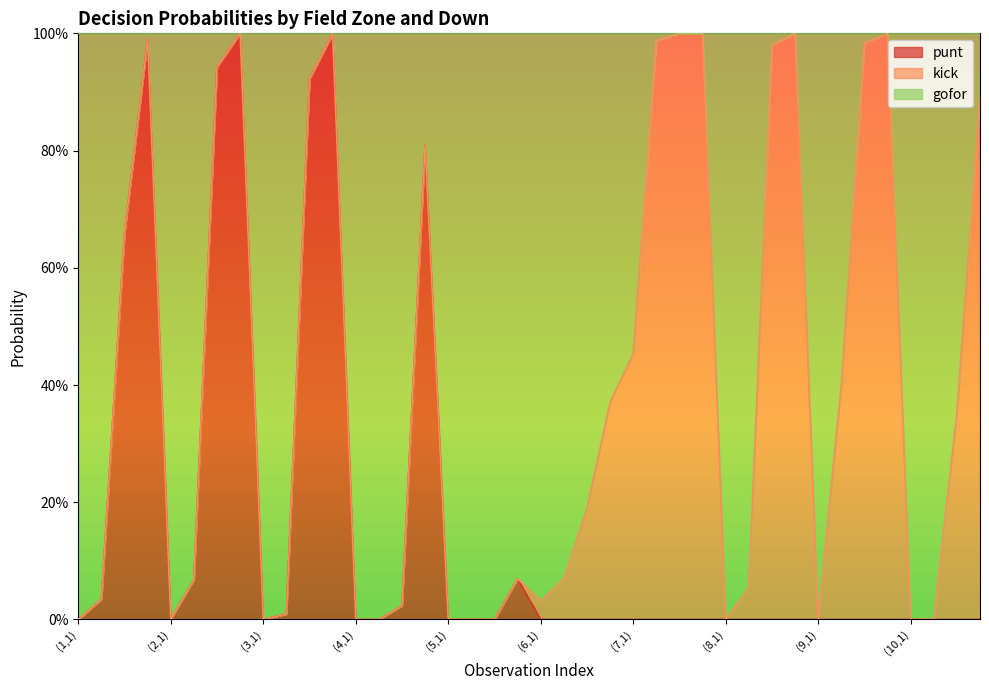

Where is the first local maximum for gofor?

(1,4)